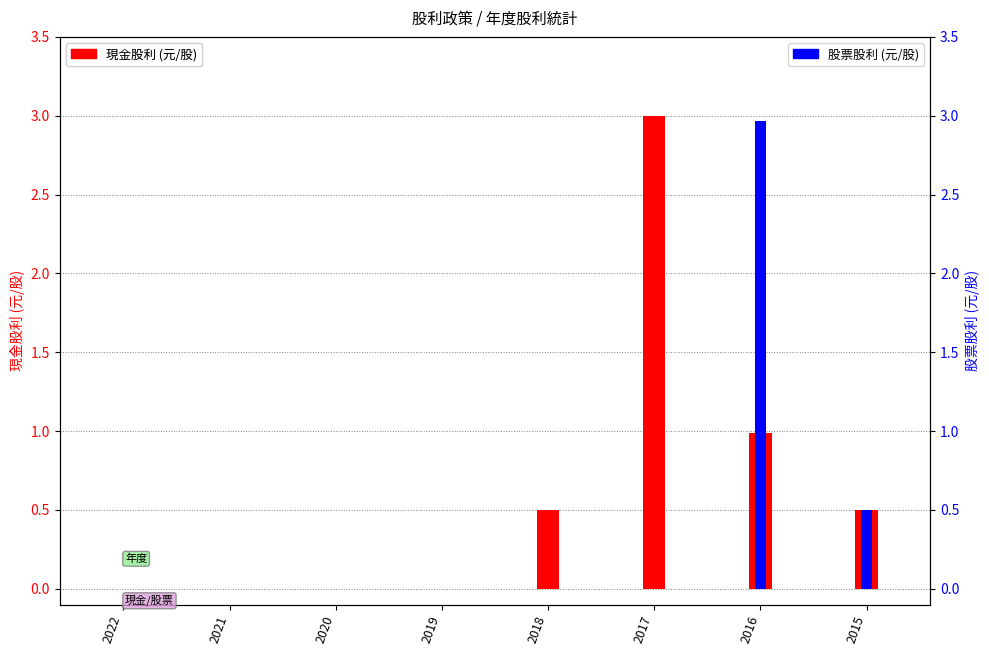

Reading right to left, list all the values displayed in this chart.

現金股利: 0.5	1.0	3.0	0.5	0.0	0.0	0.0	0.0
股票股利: 0.5	3.0	0.0	0.0	0.0	0.0	0.0	0.0